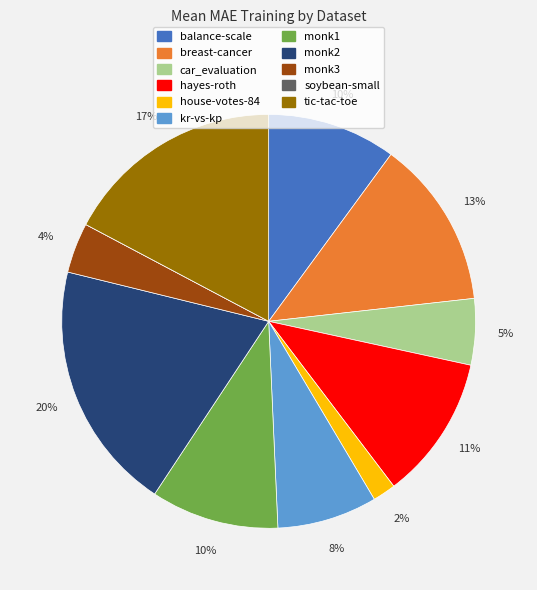

The monk3 slice represents 14% of the pie. True or false?

False